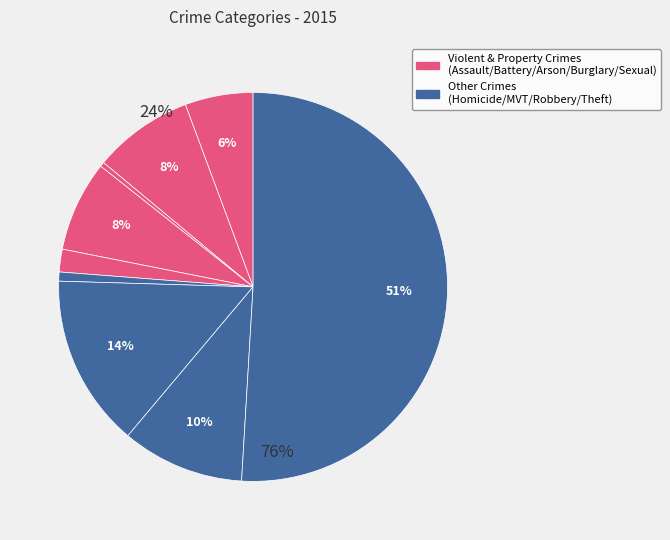

How many segments does this pie chart have?

9